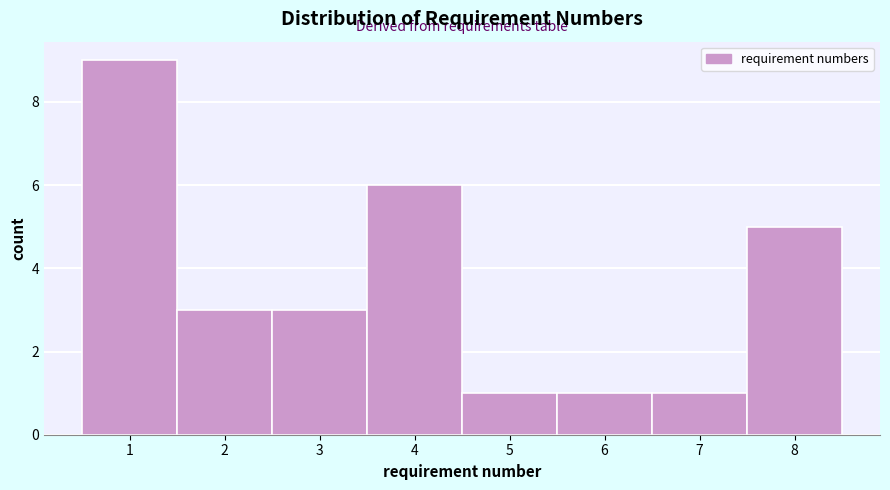

Reading left to right, transcribe this chart: for each bar, give the range it covers on the x-axis and its height. The values are not printed on the chart, so give them approximately, as read against the axis.

0.5 to 1.5: 9
1.5 to 2.5: 3
2.5 to 3.5: 3
3.5 to 4.5: 6
4.5 to 5.5: 1
5.5 to 6.5: 1
6.5 to 7.5: 1
7.5 to 8.5: 5